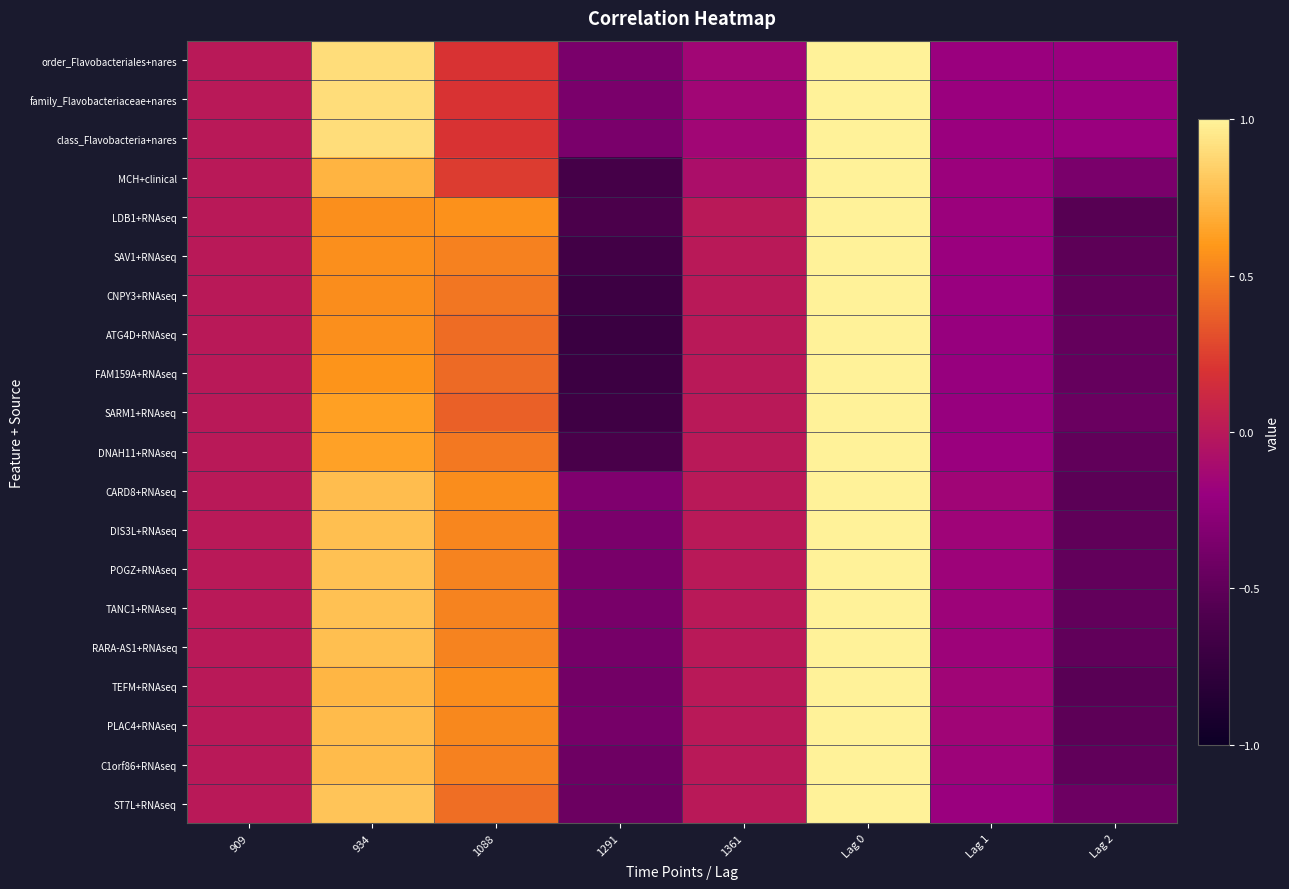

Which has a higher value, Lag 1 or 934?

934